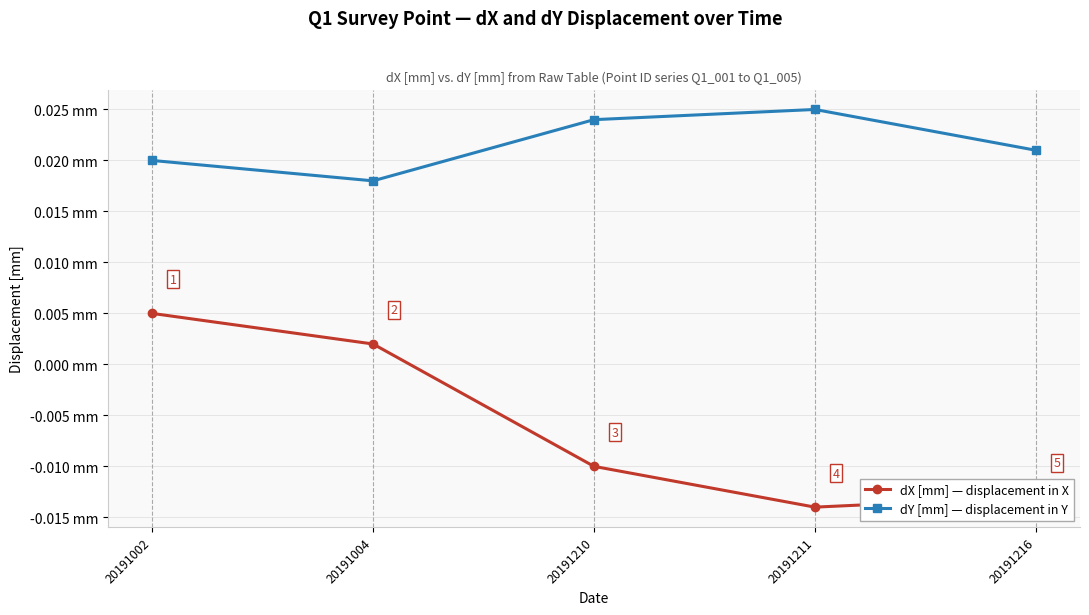

Is this an area chart (filled region under the line)?

No